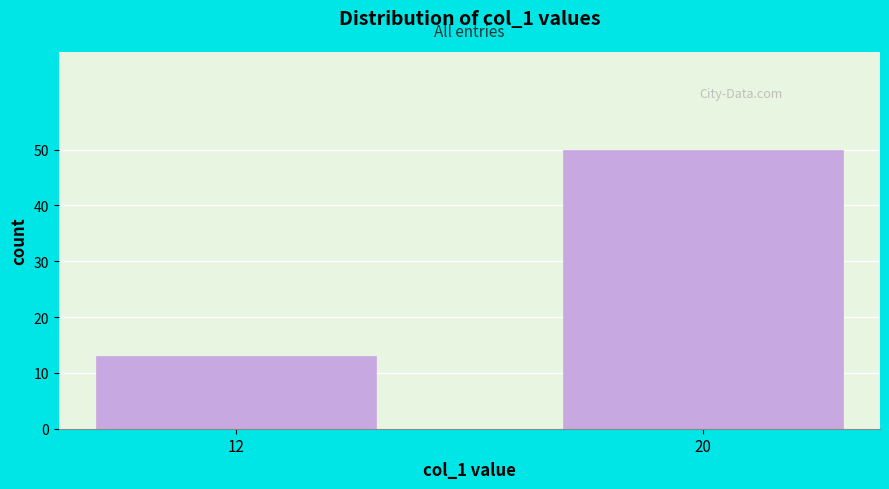

Reading left to right, extract all data points from this chart.

13	50